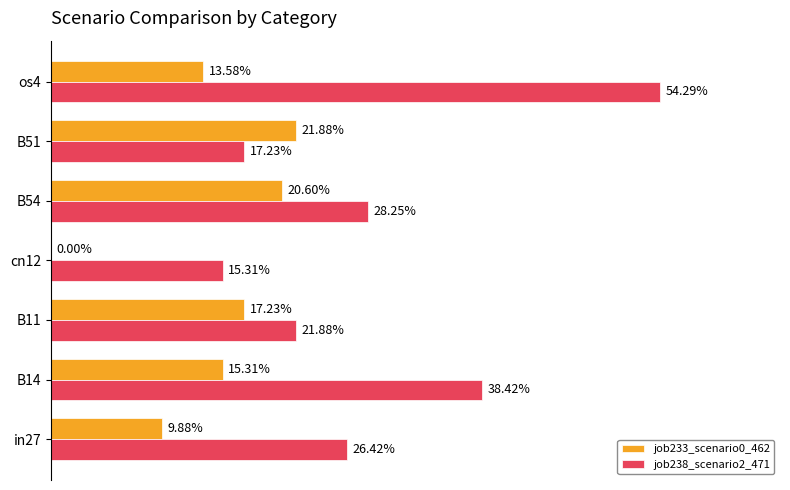

What is the average value of the job233_scenario0_462 series?

0.1